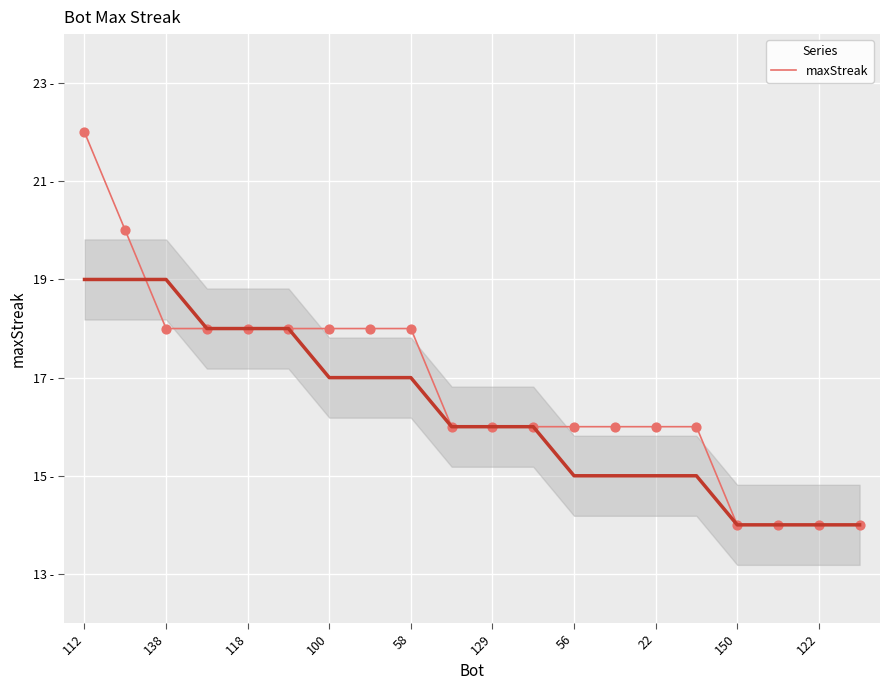

Which has a higher value, 100 or 118?

100